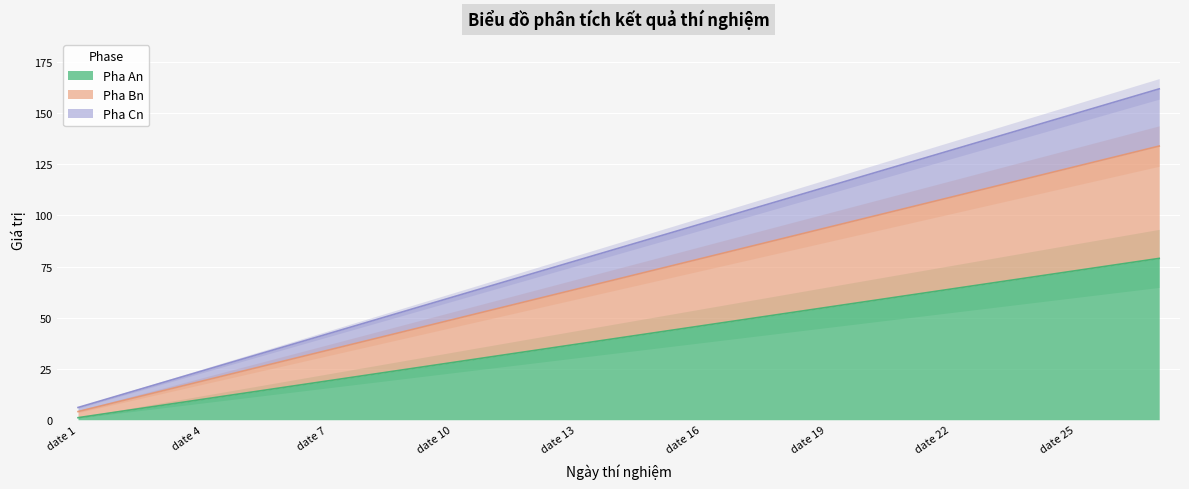

Is it true that Pha An equals 1 at date 1?

False